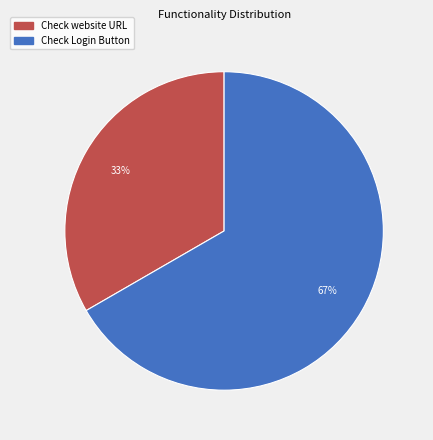

What is the largest slice in the pie chart?

Check Login Button